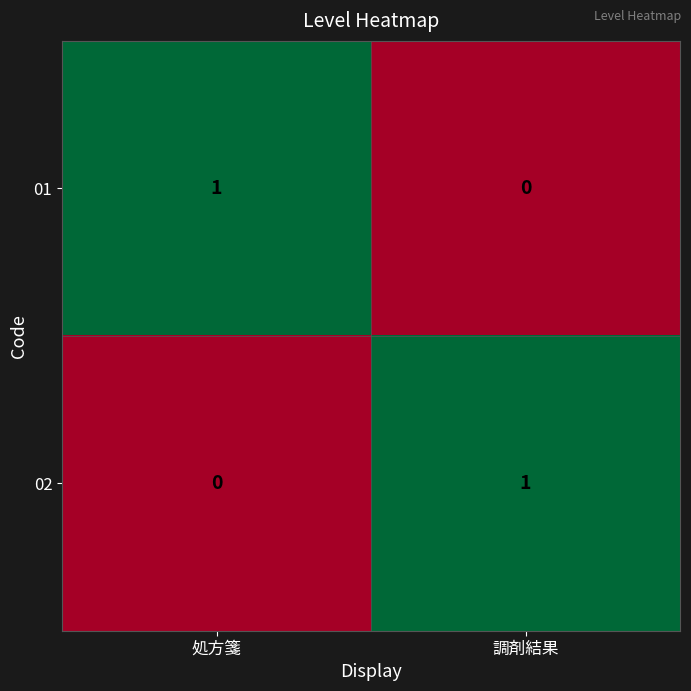

Is the value of 02 at 処方箋 greater than the value of 01 at 処方箋?

No